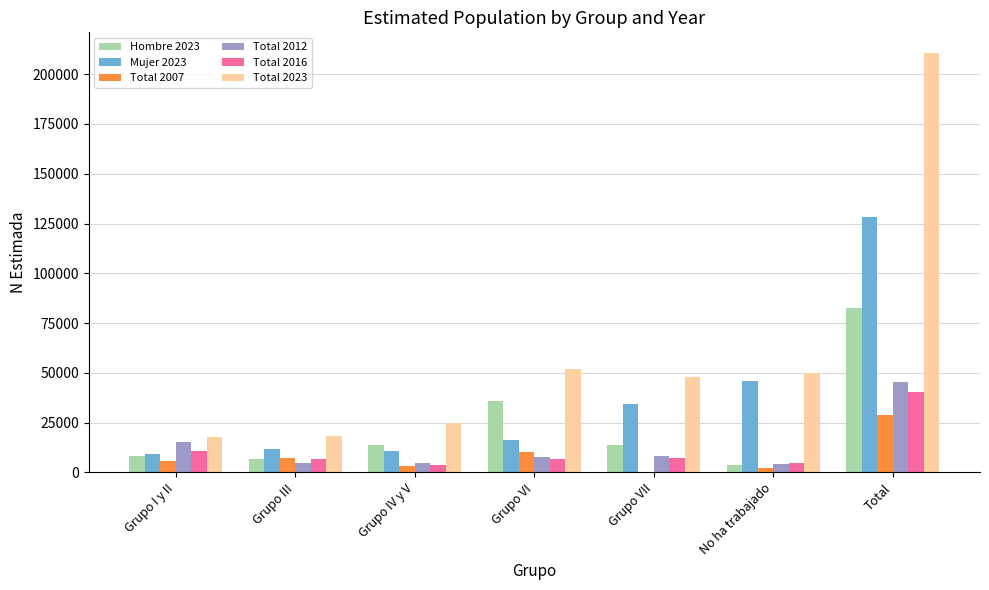

At which category does the chart reach its peak across all series?

Total